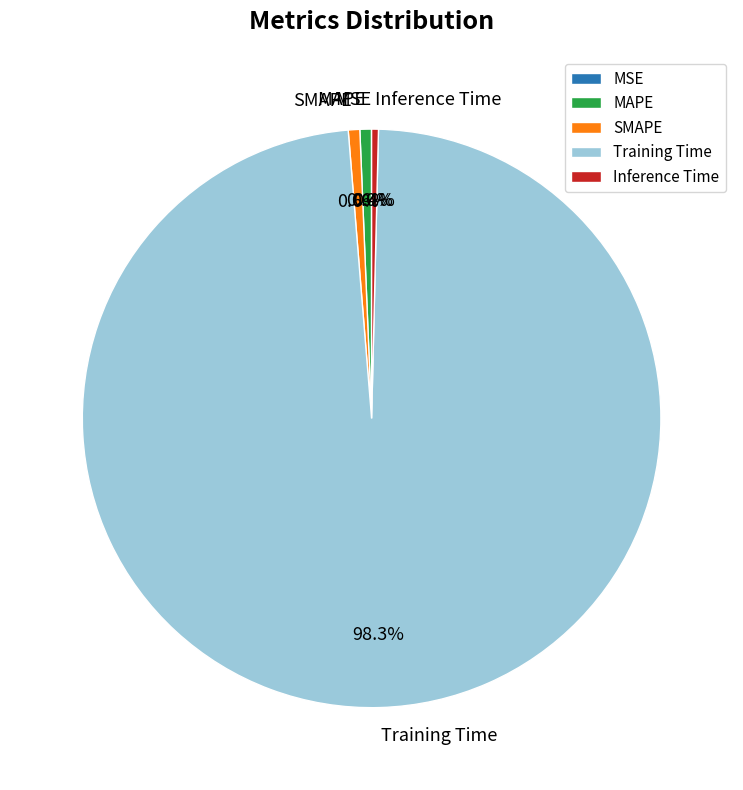

To the nearest percent, what is the difference between the Training Time and SMAPE slice percentages?

98%